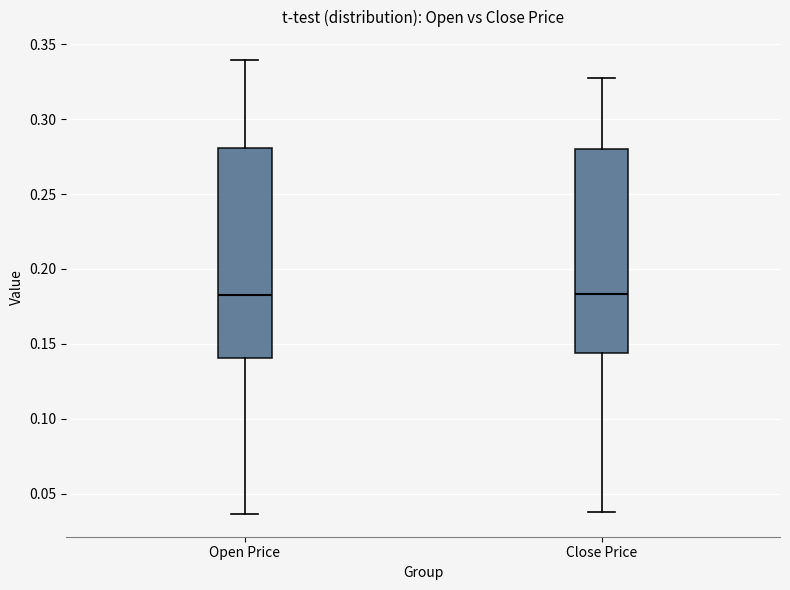

Where does the lower whisker of the box for Close Price end on the y-axis? The values are not printed on the chart, so give them approximately, as read against the axis.

0.040